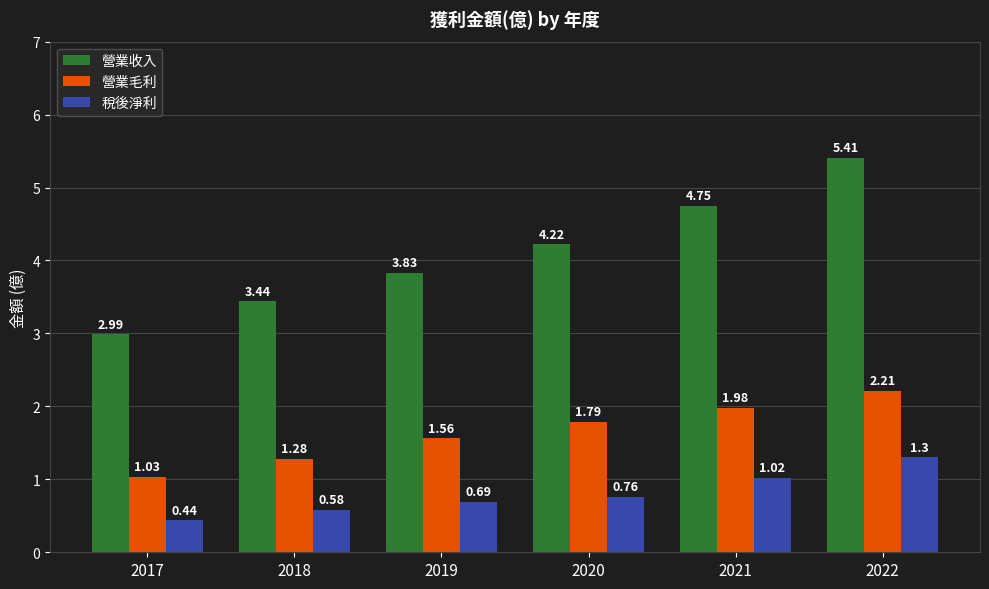

What is the average value of the 營業收入 series?

4.1